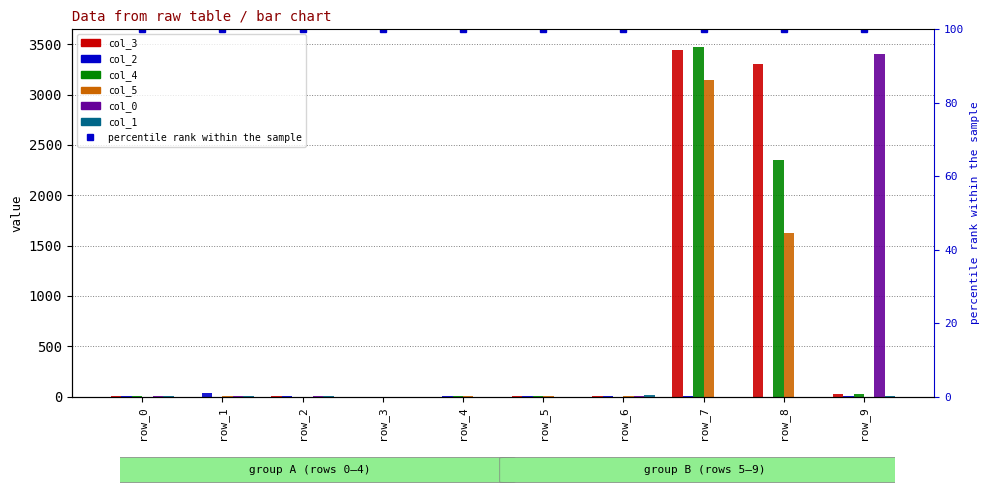

Reading left to right, list all the values displayed in this chart.

col_3: row_0=4	row_1=0	row_2=3	row_3=0	row_4=0	row_5=2	row_6=10	row_7=3441	row_8=3305	row_9=23
col_2: row_0=8	row_1=33	row_2=8	row_3=0	row_4=1	row_5=6	row_6=7	row_7=5	row_8=0	row_9=6
col_4: row_0=10	row_1=0	row_2=0	row_3=0	row_4=2	row_5=1	row_6=0	row_7=3474	row_8=2345	row_9=25
col_5: row_0=0	row_1=1	row_2=0	row_3=0	row_4=10	row_5=4	row_6=5	row_7=3144	row_8=1629	row_9=0
col_0: row_0=4	row_1=2	row_2=1	row_3=0	row_4=0	row_5=0	row_6=9	row_7=0	row_8=0	row_9=3400
col_1: row_0=8	row_1=2	row_2=5	row_3=0	row_4=0	row_5=0	row_6=13	row_7=0	row_8=0	row_9=10